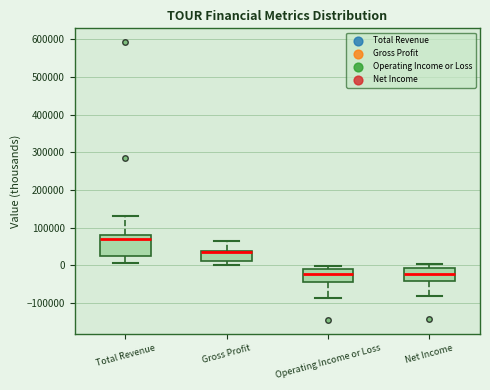

Reading left to right, read every box against the y-axis: the position of its median line, the range the box covers, and the ends of its whiskers. The values are not printed on the chart, so give them approximately, as read against the axis.

Total Revenue: median 70000, box 30000 to 80000, whiskers 10000 to 130000
Gross Profit: median 40000 (drawn on the box's upper edge), box 10000 to 40000, whiskers 0 to 70000
Operating Income or Loss: median -20000, box -40000 to -10000, whiskers -90000 to 0
Net Income: median -20000, box -40000 to -10000, whiskers -80000 to 0